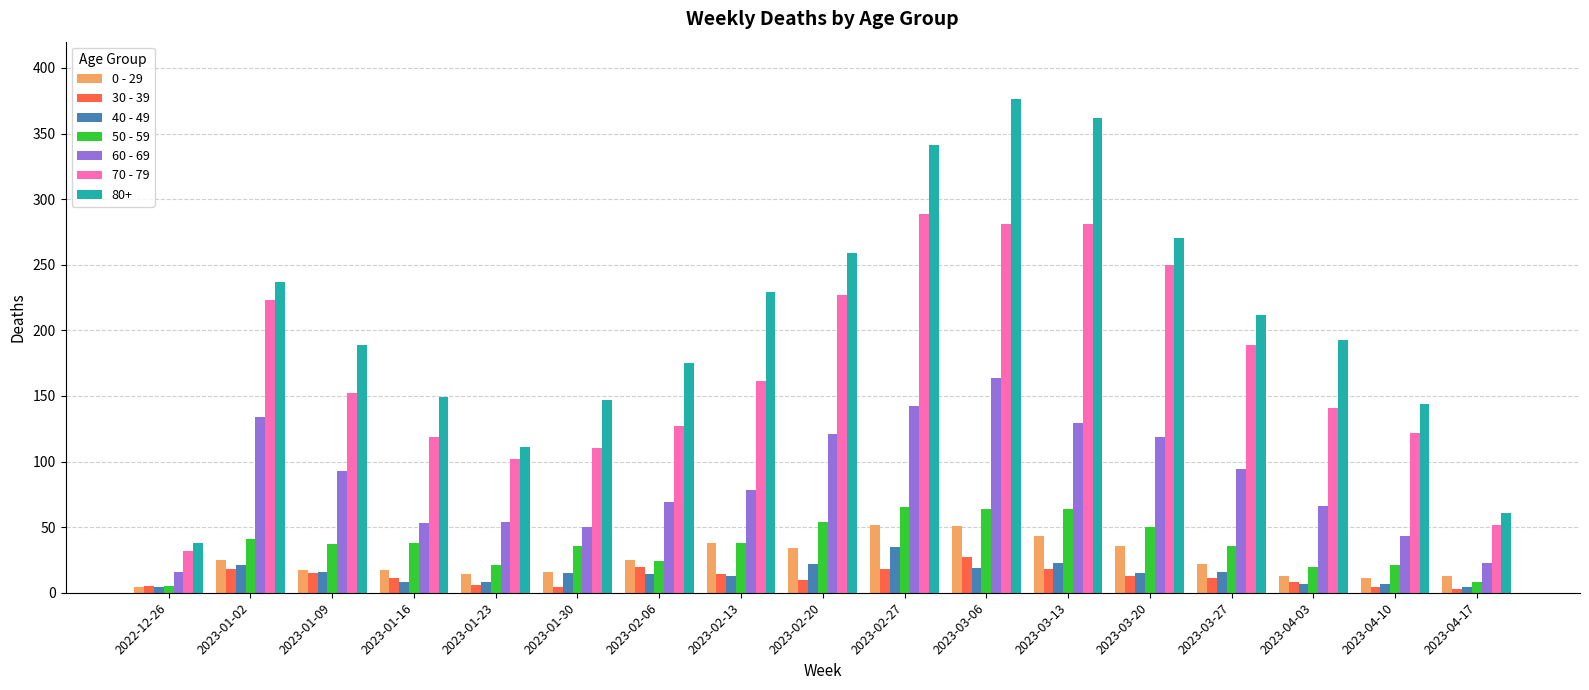

True or false: 70 - 79 has a value of 110 at 2023-01-30.

True